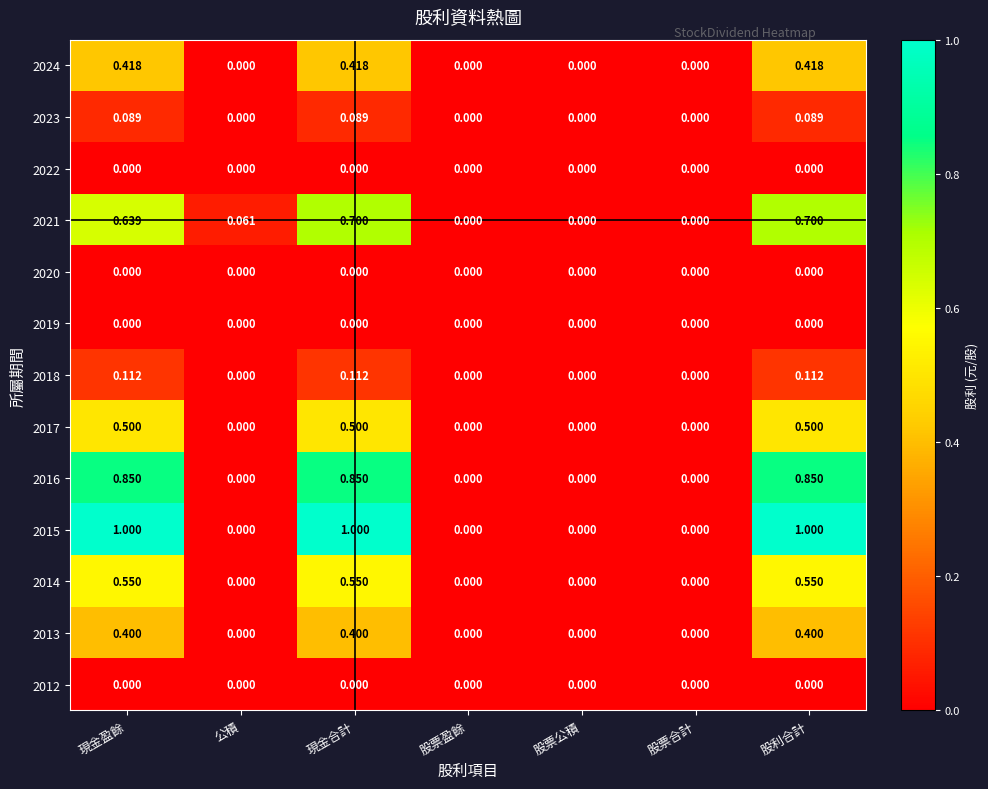

Is the value of 2014 at 現金盈餘 greater than the value of 2021 at 公積?

Yes